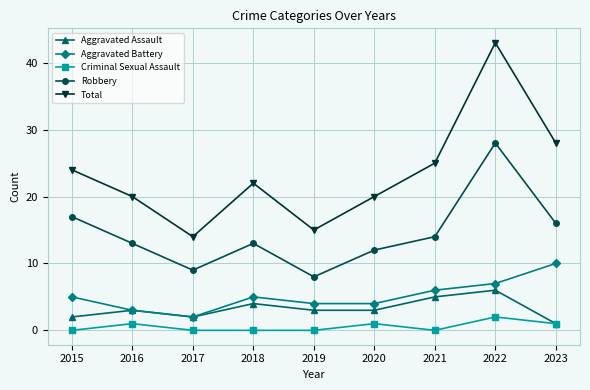

How many distinct data groups are displayed?

5